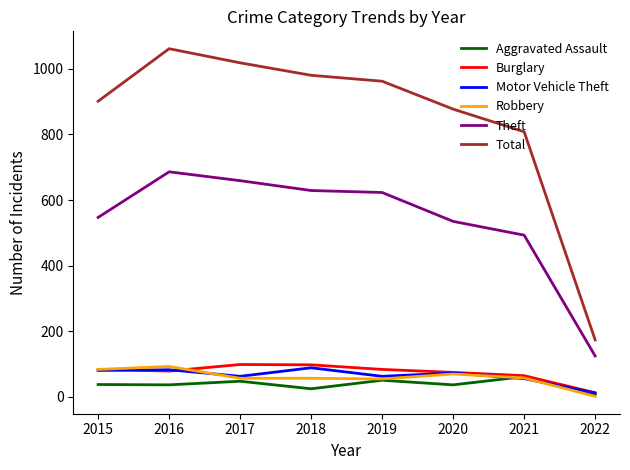

How many series are shown in this chart?

6